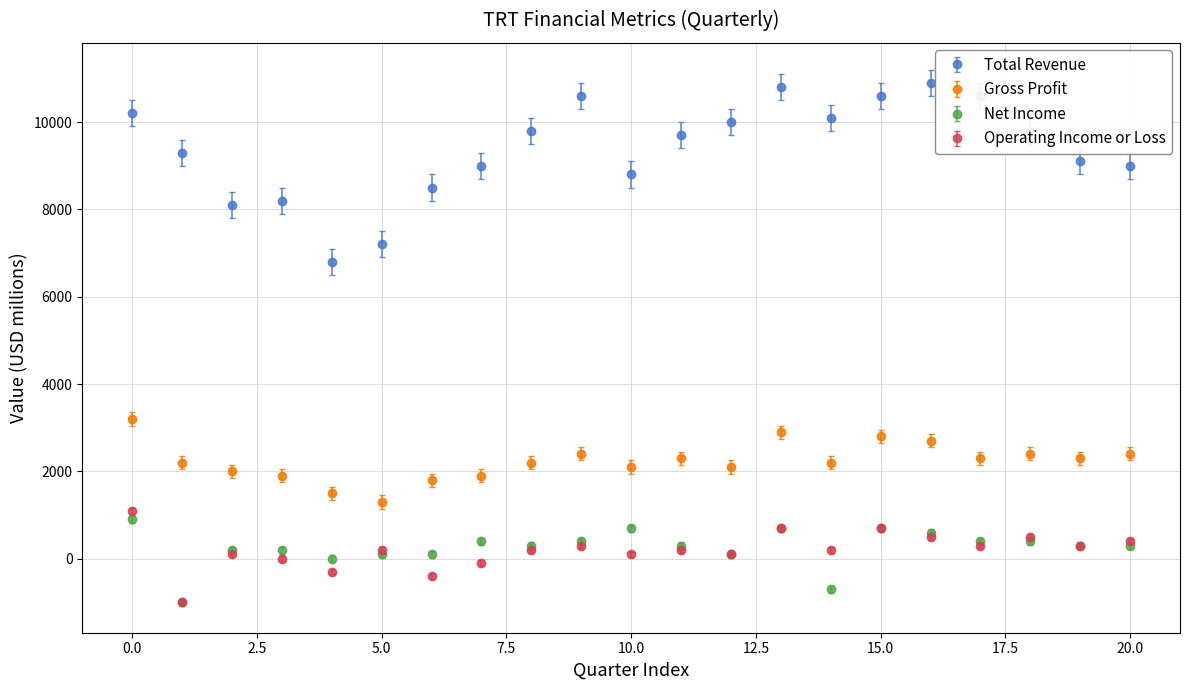

Which series has the largest total across all categories?

Total Revenue